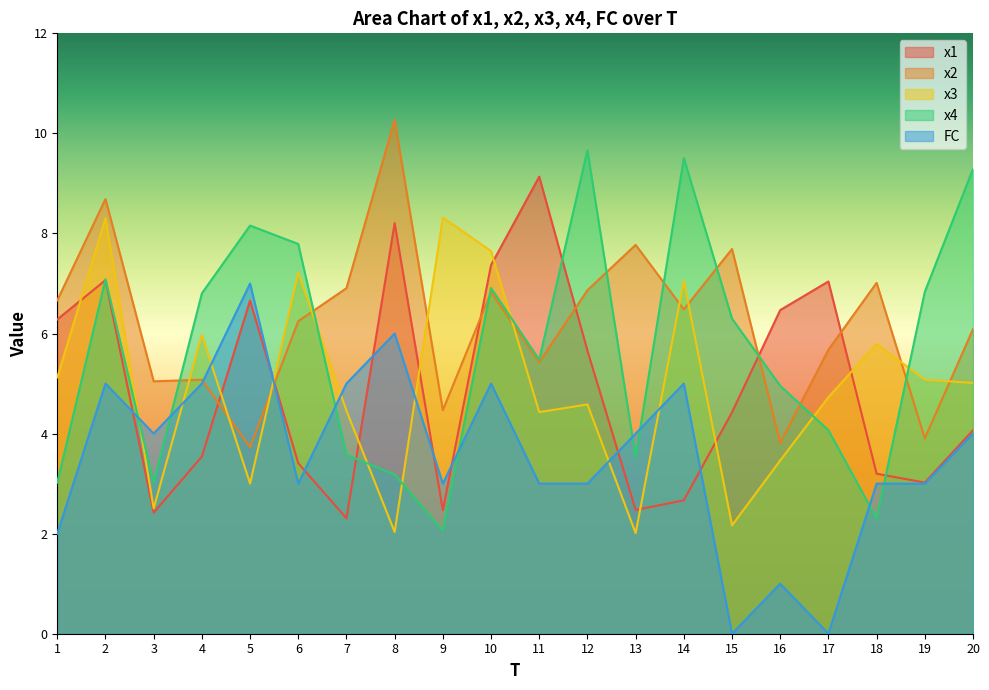

How many times do x3 and x1 cross each other?

9